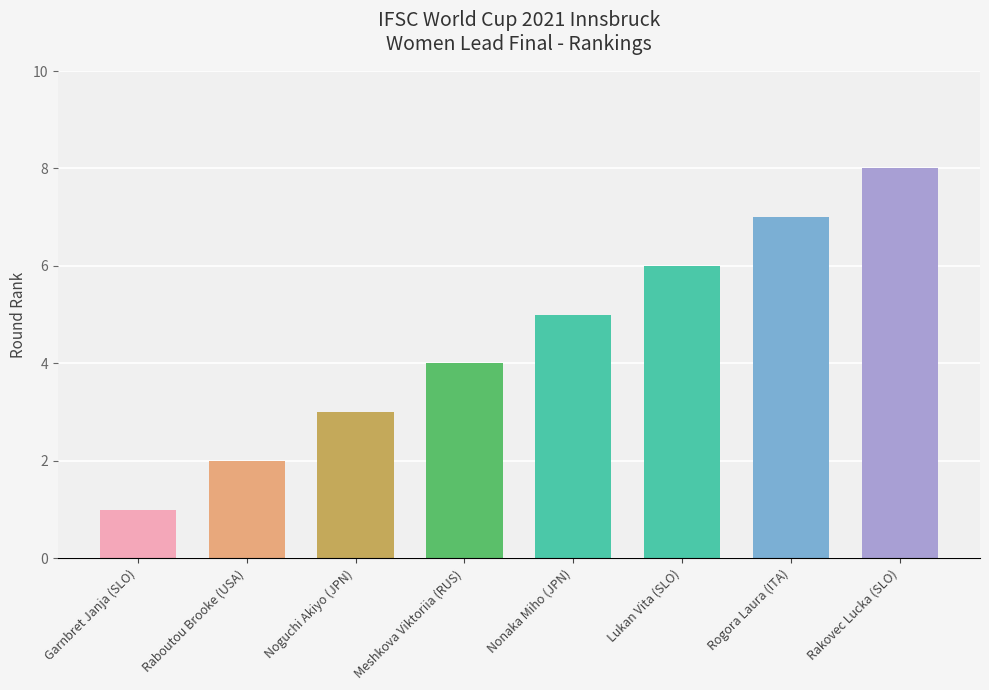

What is the difference between the values at Raboutou Brooke (USA) and Lukan Vita (SLO)?

4